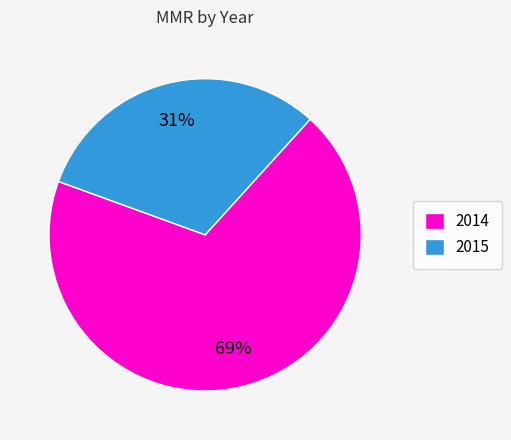

Which category has the biggest portion of the pie?

2014